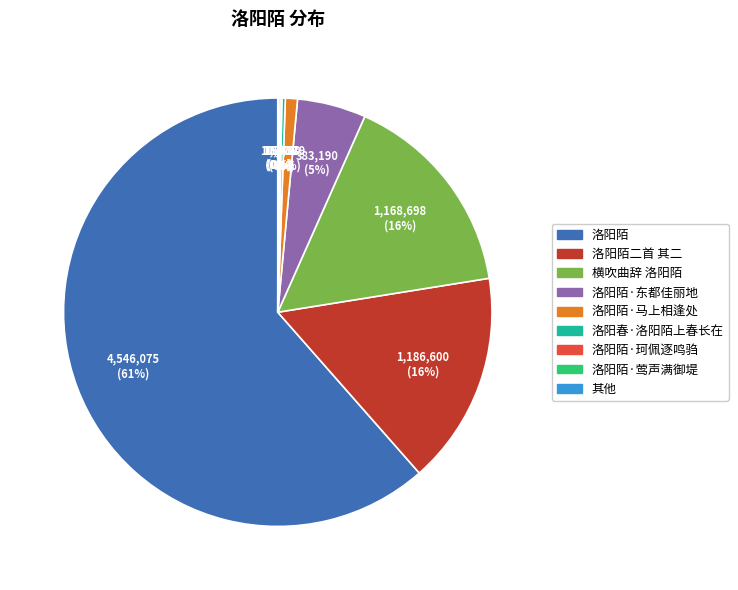

To the nearest percent, what is the average slice percentage?

11%